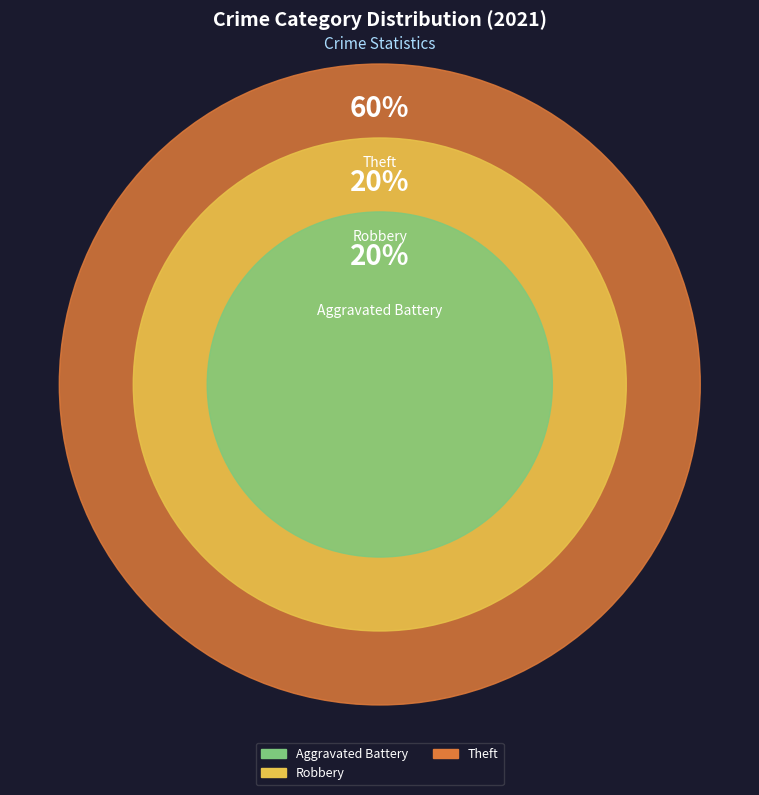

Is it true that Aggravated Battery is 27% of the pie?

False